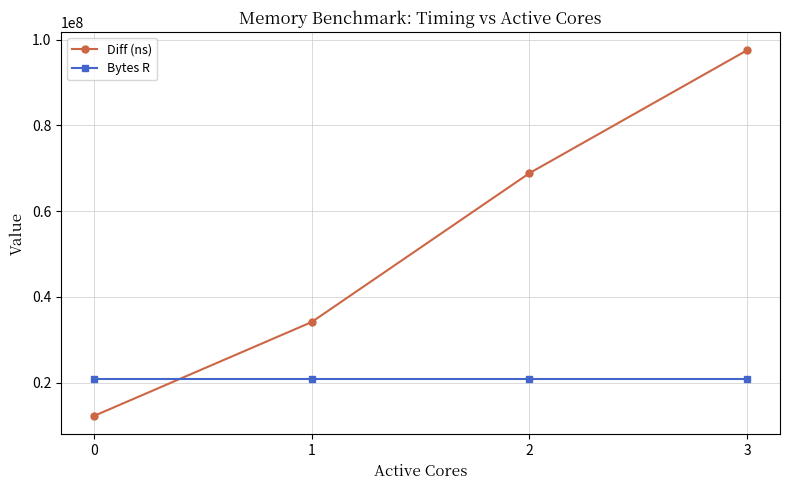

Which series has the largest range (max minus min)?

Diff (ns)